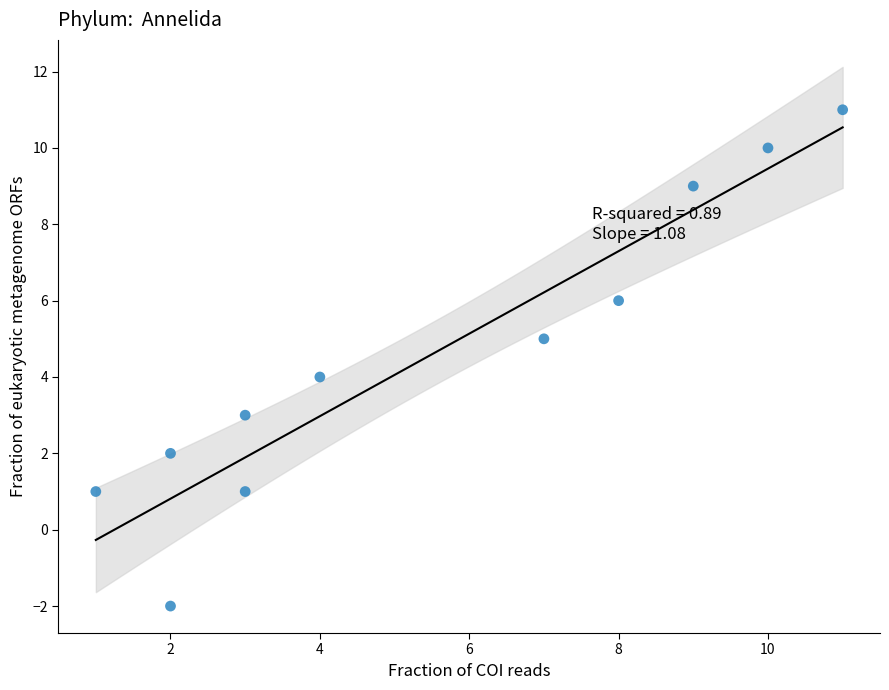

What is the average X value?

5